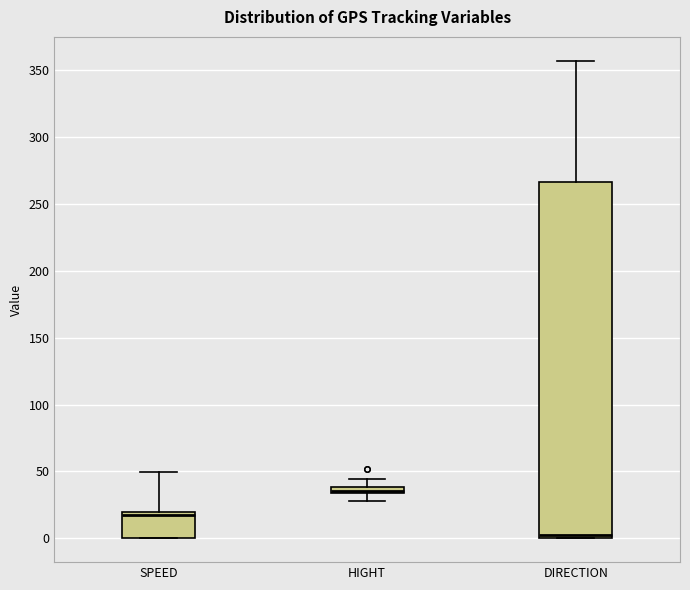

Where is the lower edge of the box for HIGHT on the y-axis? The values are not printed on the chart, so give them approximately, as read against the axis.

35